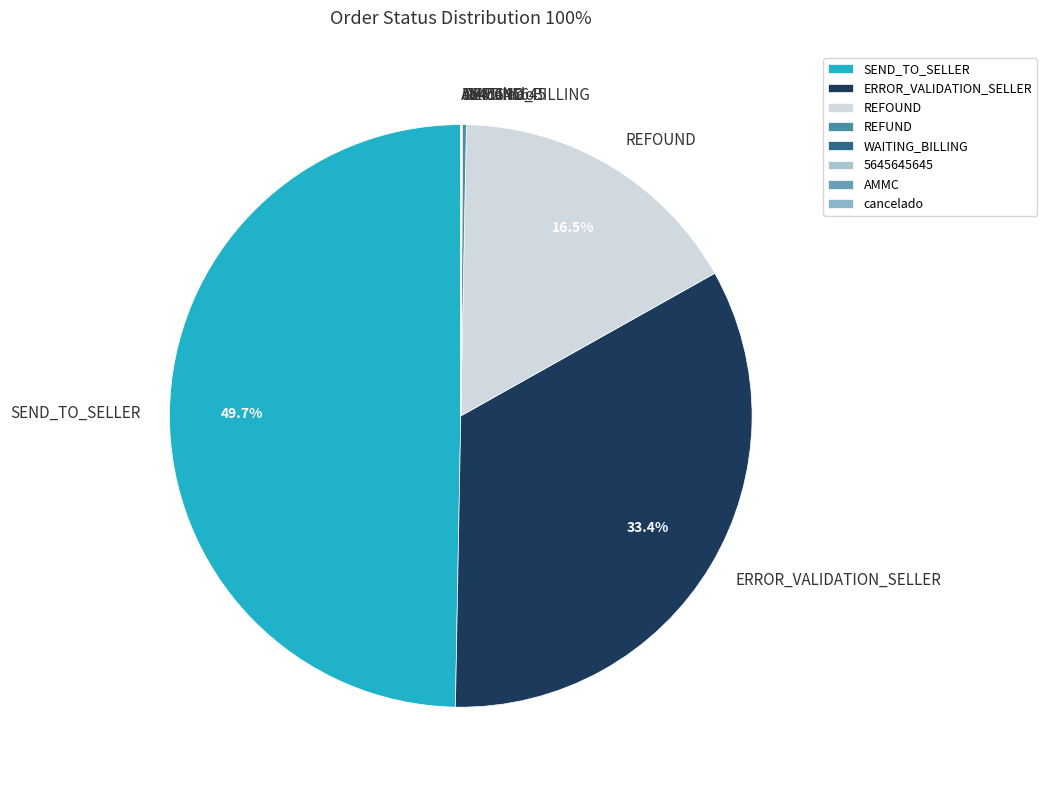

To the nearest percent, what is the average slice percentage?

12%